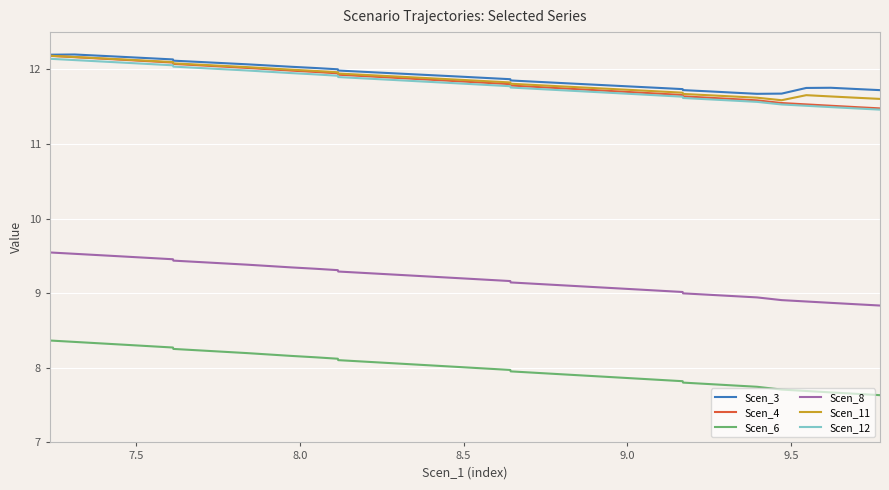

True or false: Scen_6 and Scen_4 cross at least once.

False